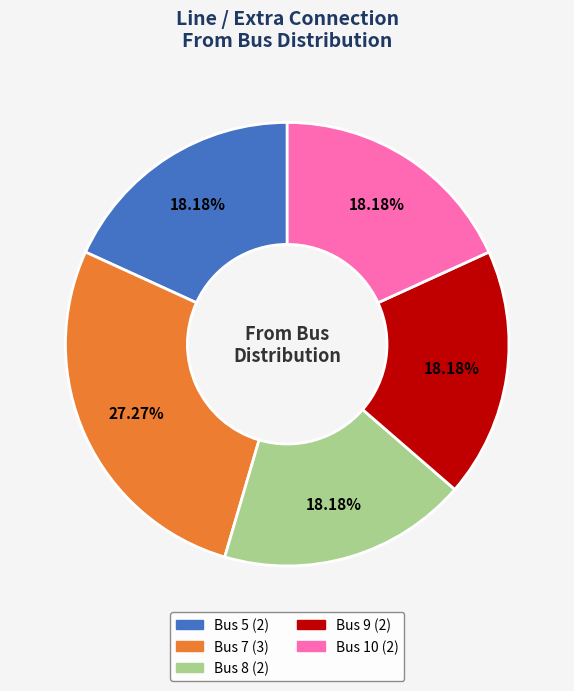

To the nearest percent, what is the average slice percentage?

20%